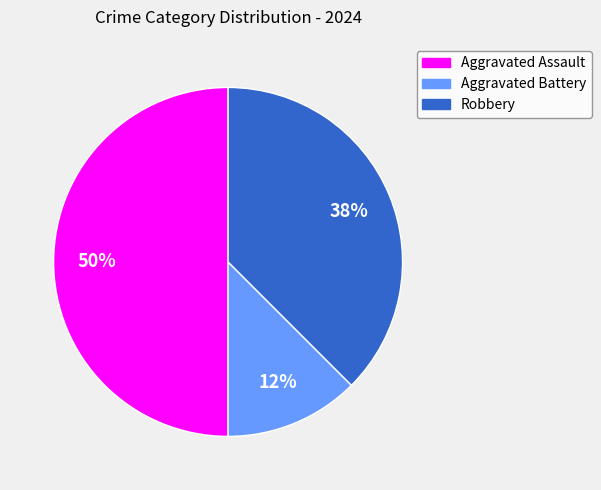

Does Aggravated Battery represent more than half of the total?

No